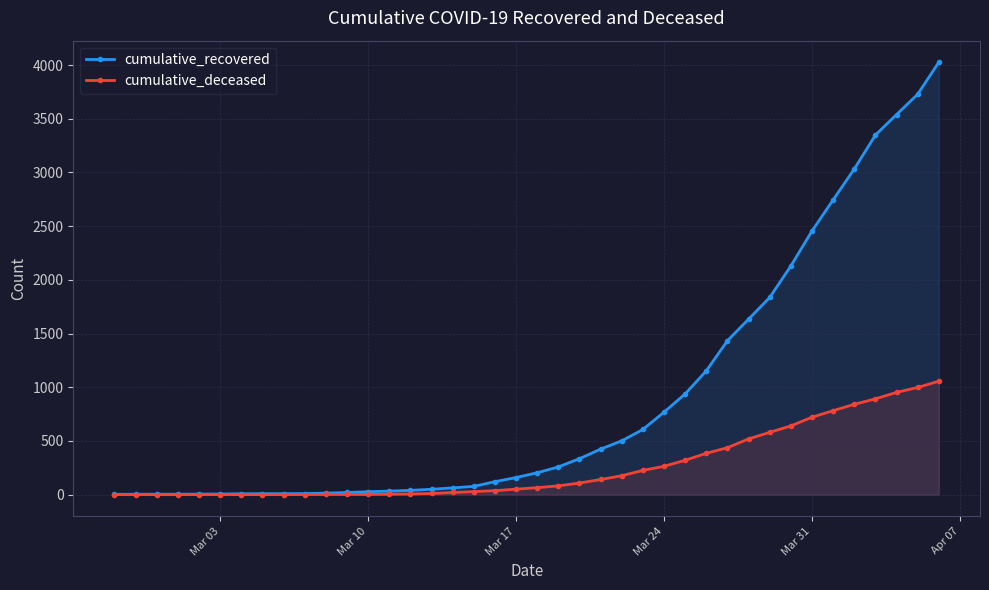

What is the maximum value shown in the chart?

4026